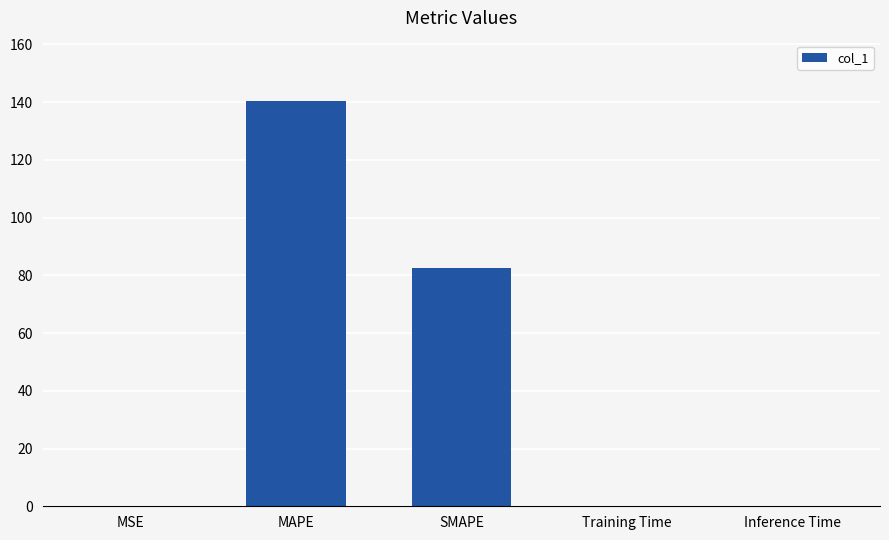

At which label is the value closest to 70?

SMAPE